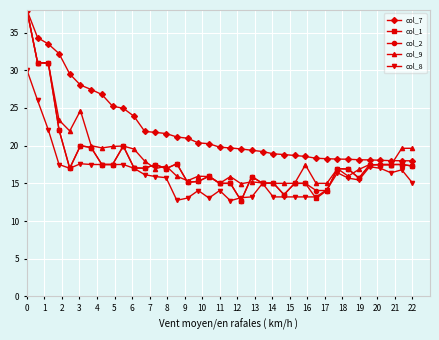

What is the greatest value displayed?

38.0